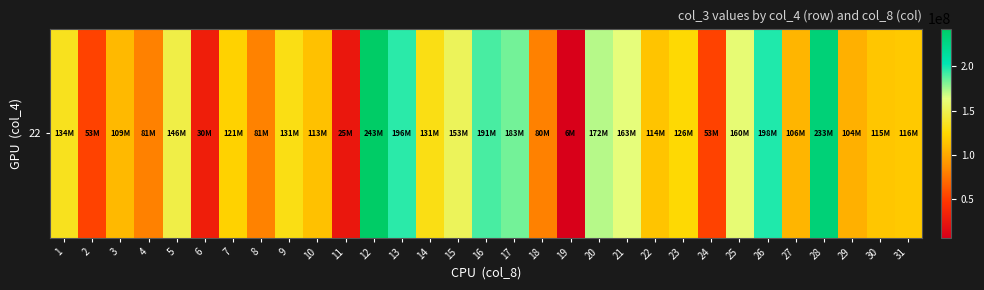

What is the difference between the values at 3 and 8?

27535232